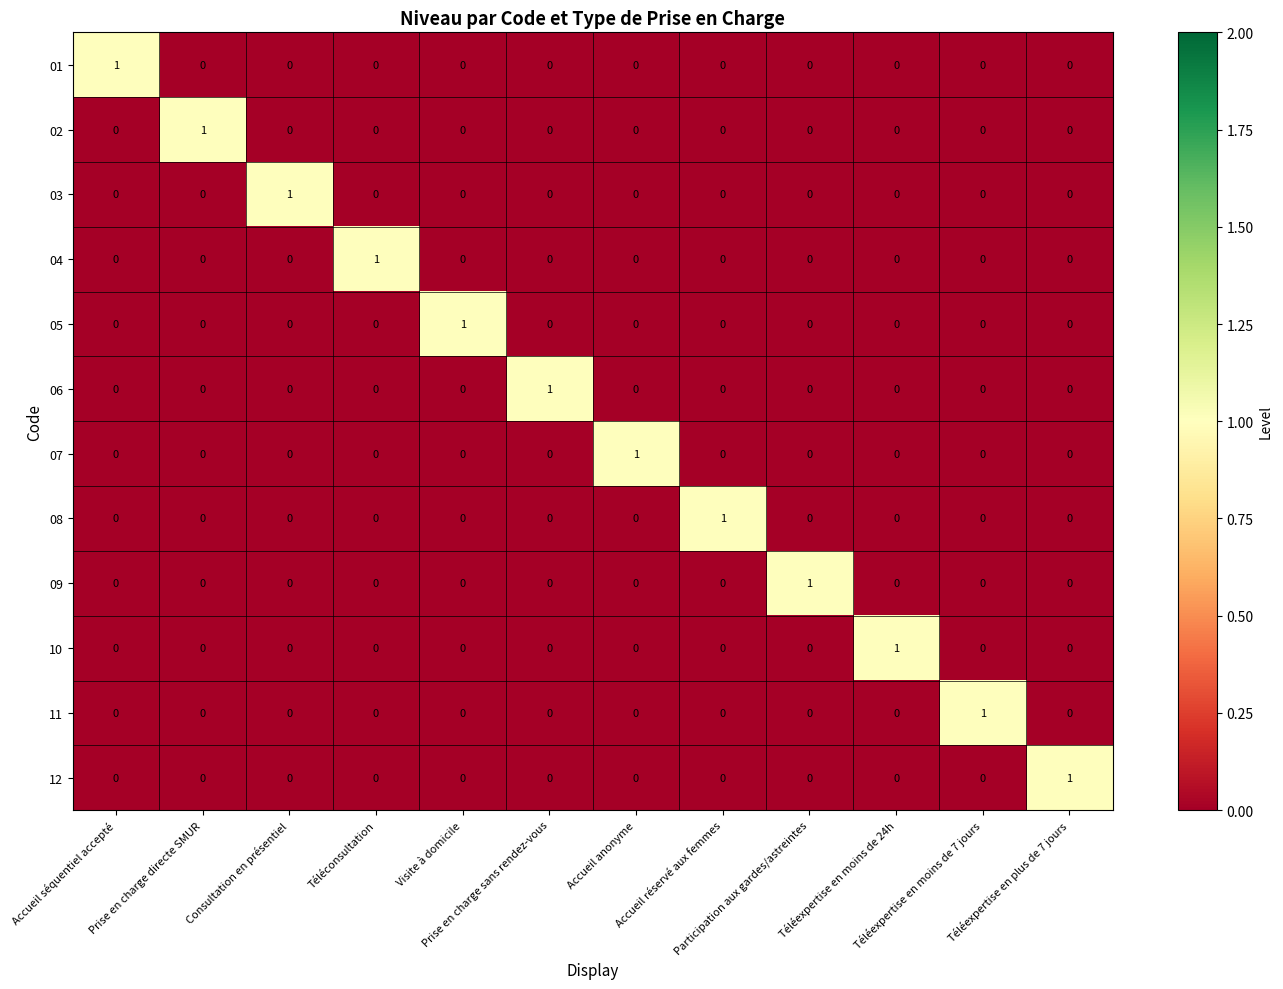

How many 01 values are between 0 and 1?

12